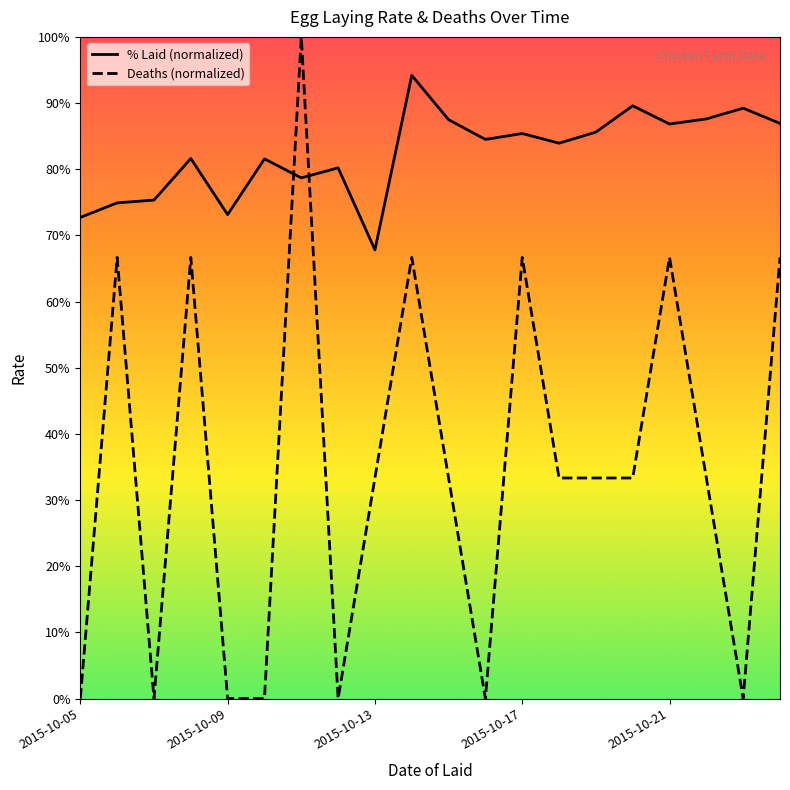

Which series has the widest spread of values?

Chickens Death Per Day